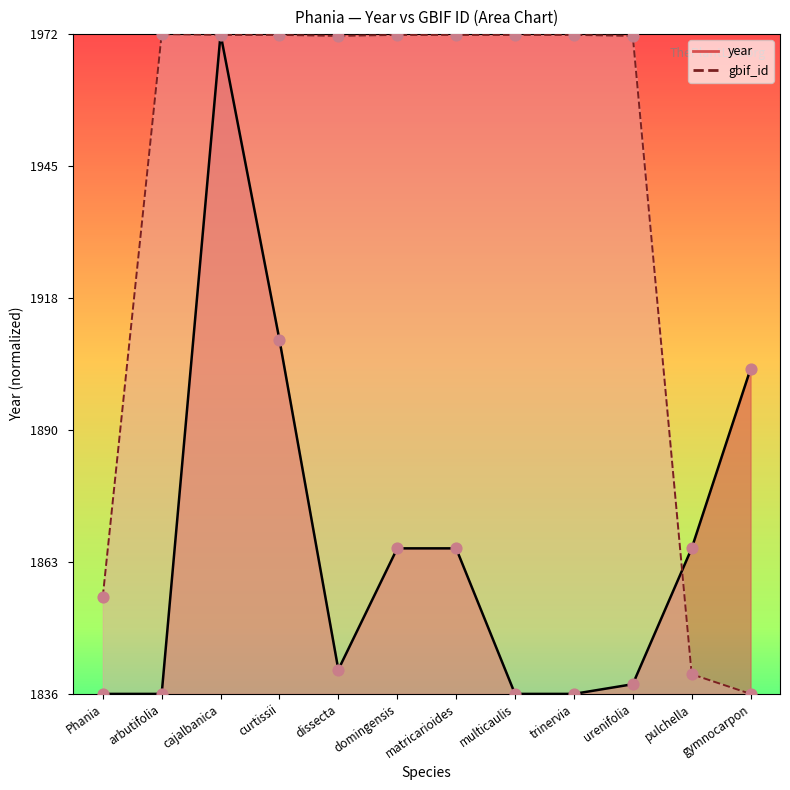

Which series reaches the maximum Y coordinate?

gbif_id